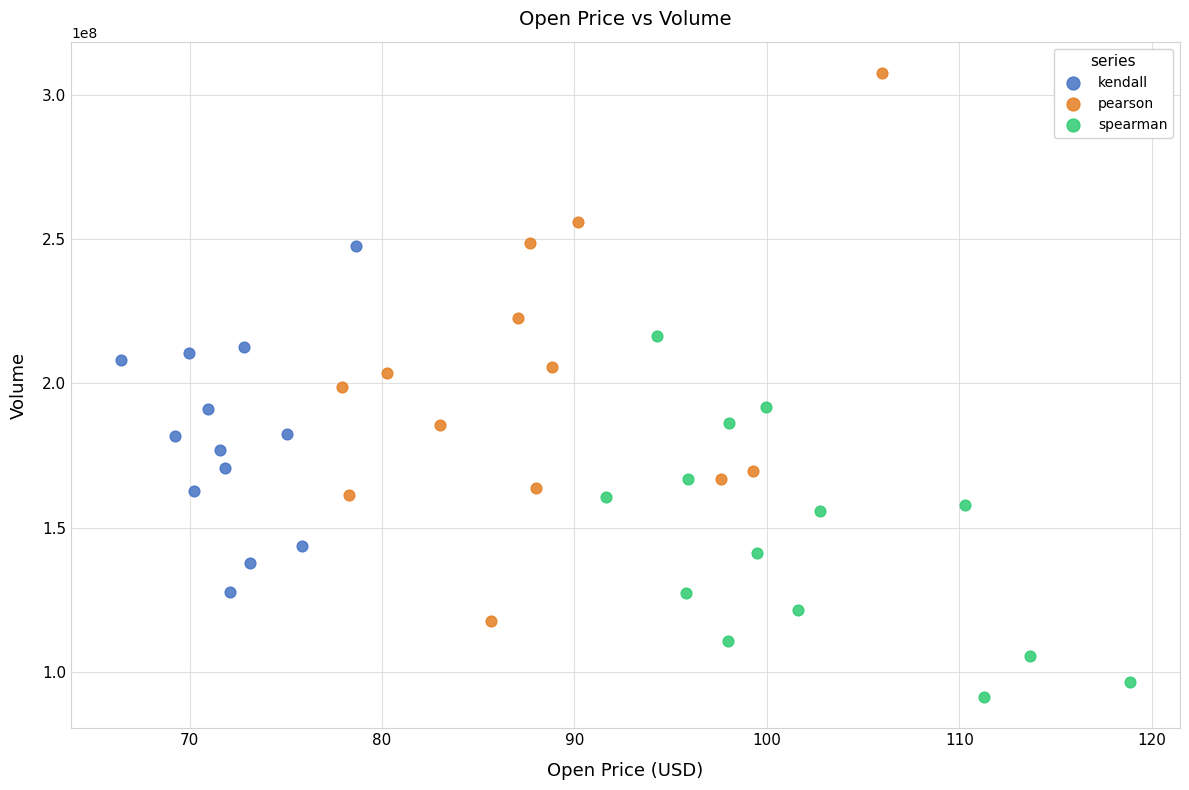

What are all the series names shown in the legend?

kendall, pearson, spearman